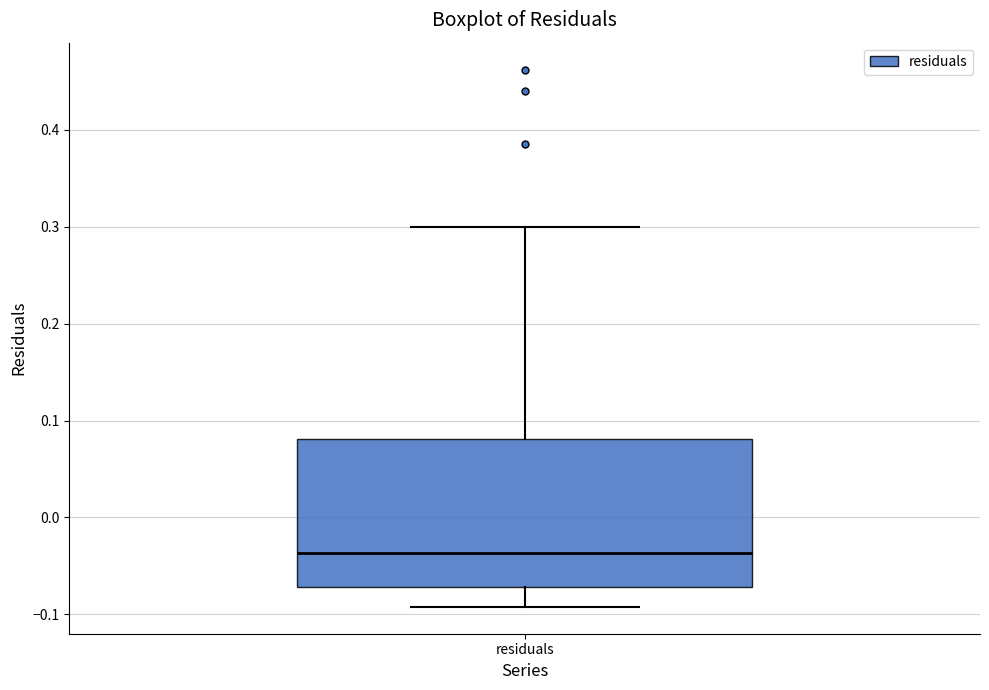

Where does the upper whisker of the box for residuals end on the y-axis? The values are not printed on the chart, so give them approximately, as read against the axis.

0.30